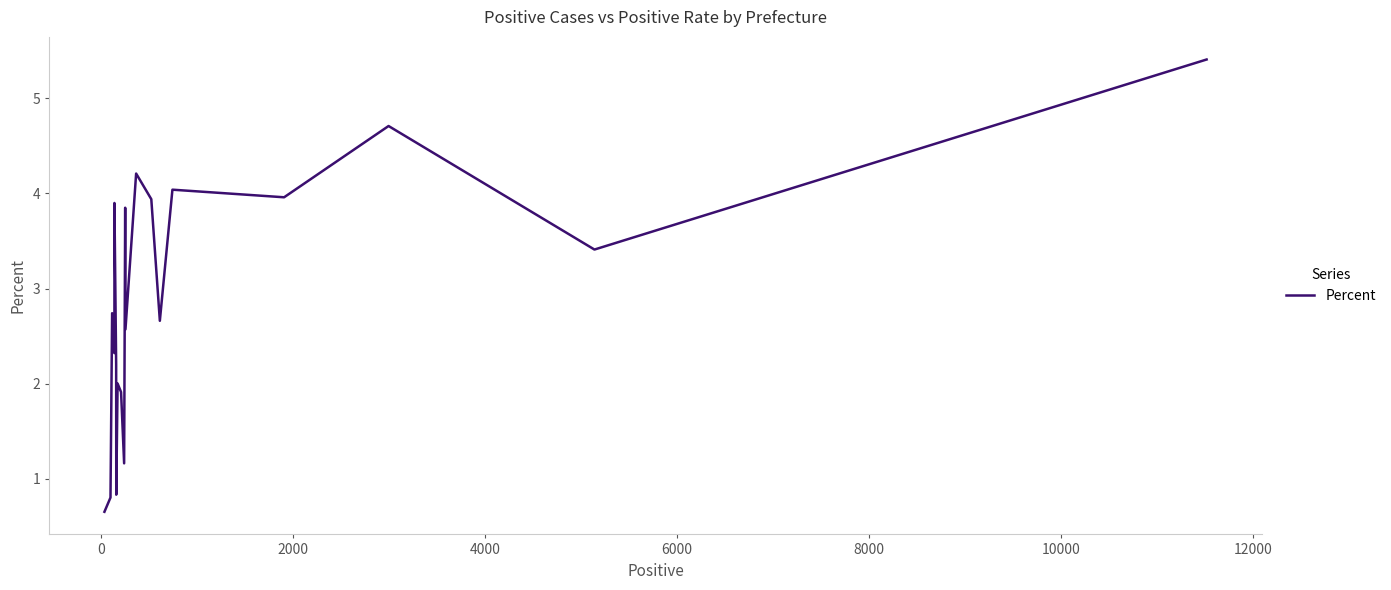

How many data points are above 2?

14